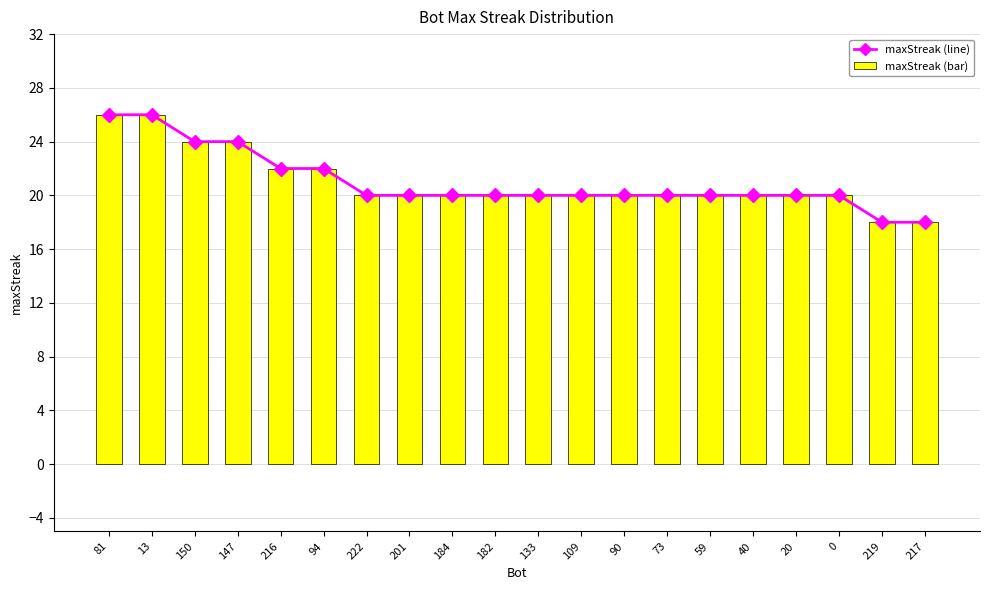

Does the chart contain any negative values?

No